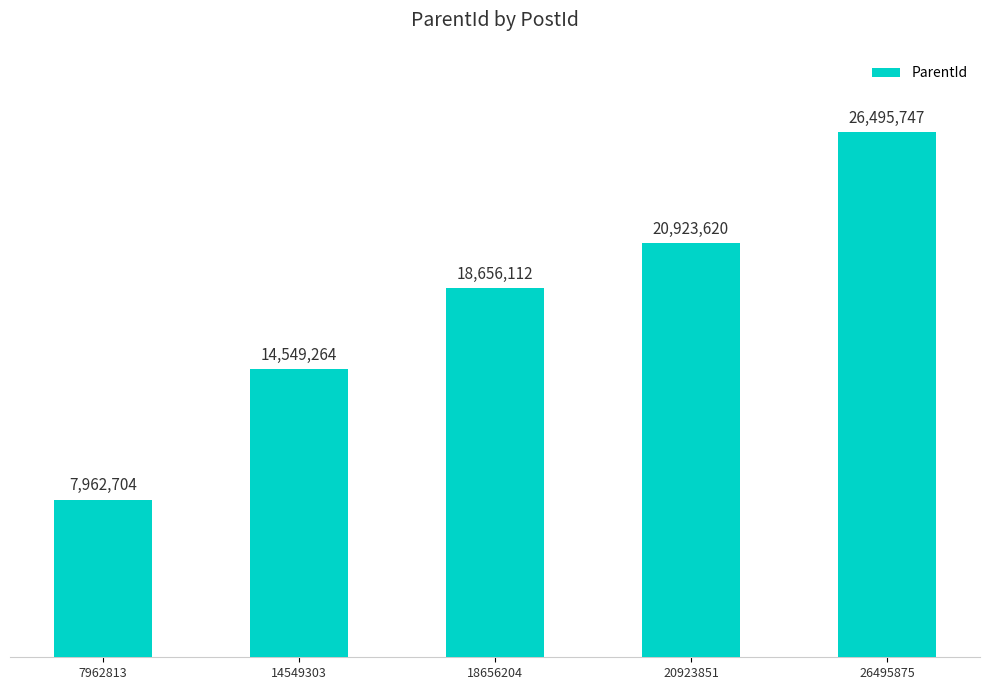

What is the change in value from 18656204 to 26495875?

+7839635